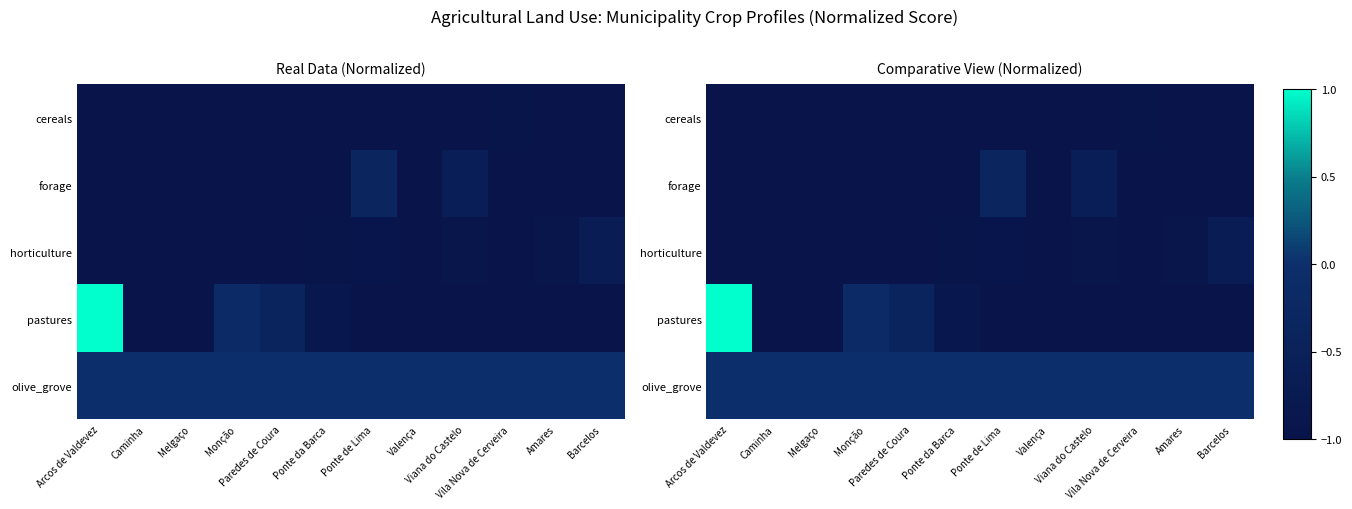

The value of forage at Valença is -1.0. True or false?

True